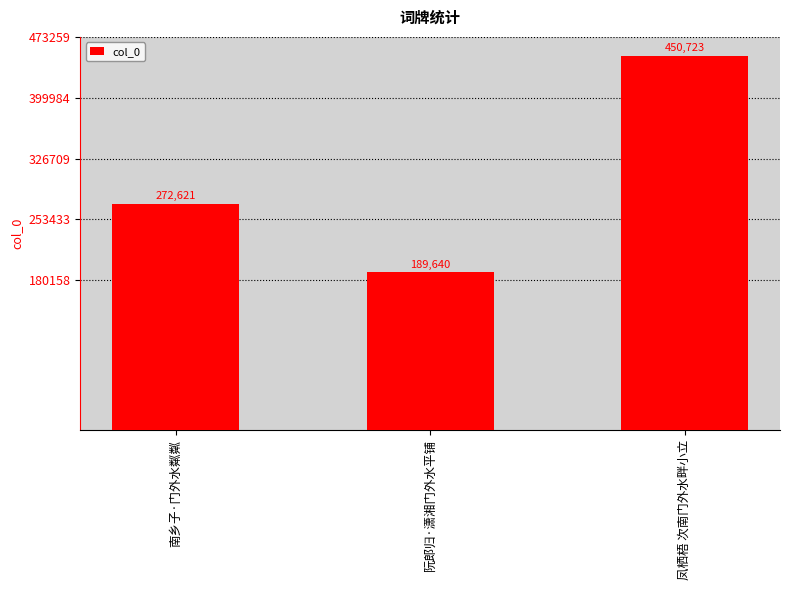

What is the difference between the maximum and minimum values?

261083